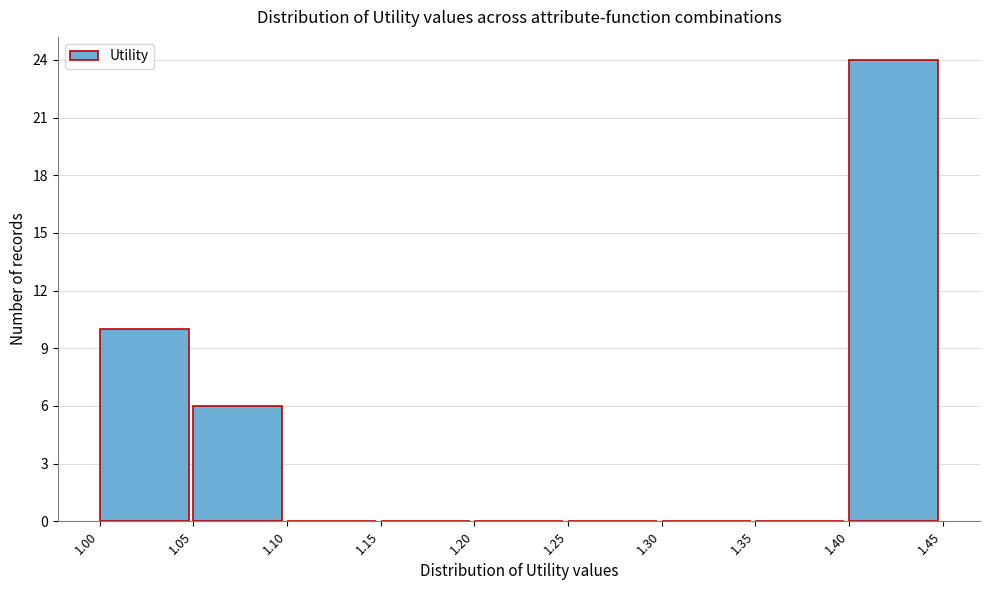

How tall is the bar that spans 1.40 to 1.45 on the x-axis? The values are not printed on the chart, so give them approximately, as read against the axis.

24